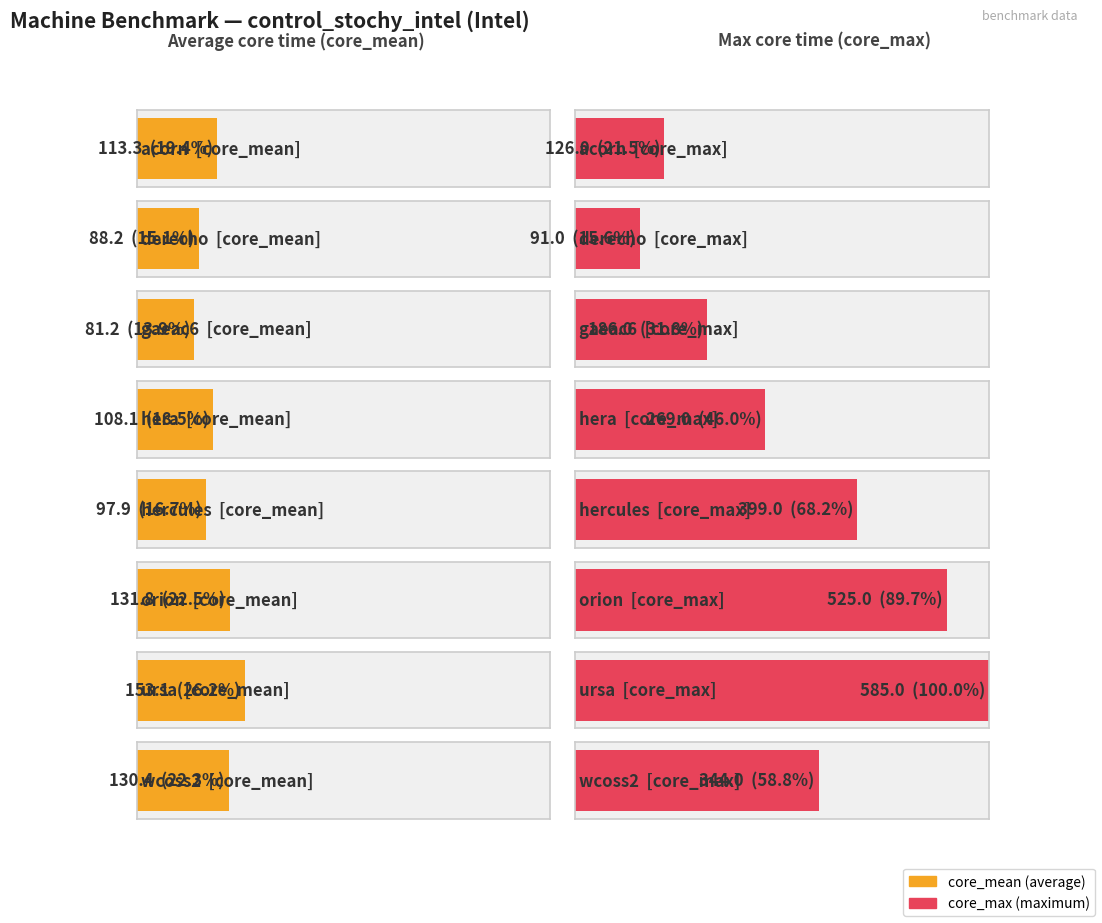

Reading left to right, what are all the values shown in this chart?

core_mean: acorn=113.3	derecho=88.2	gaeac6=81.2	hera=108.1	hercules=97.9	orion=131.8	ursa=153.1	wcoss2=130.4
core_max: acorn=126.0	derecho=91.0	gaeac6=186.0	hera=269.0	hercules=399.0	orion=525.0	ursa=585.0	wcoss2=344.0